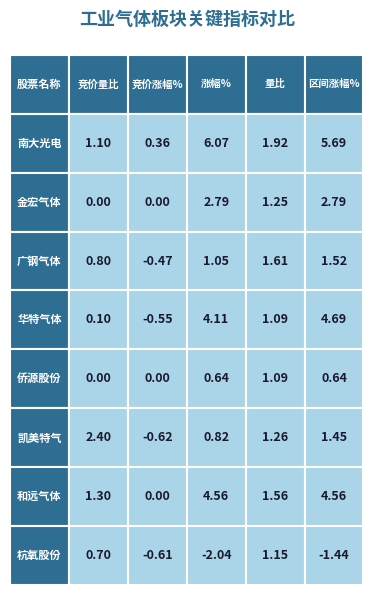

Which category has the lowest value in the 区间涨幅% series?

杭氧股份